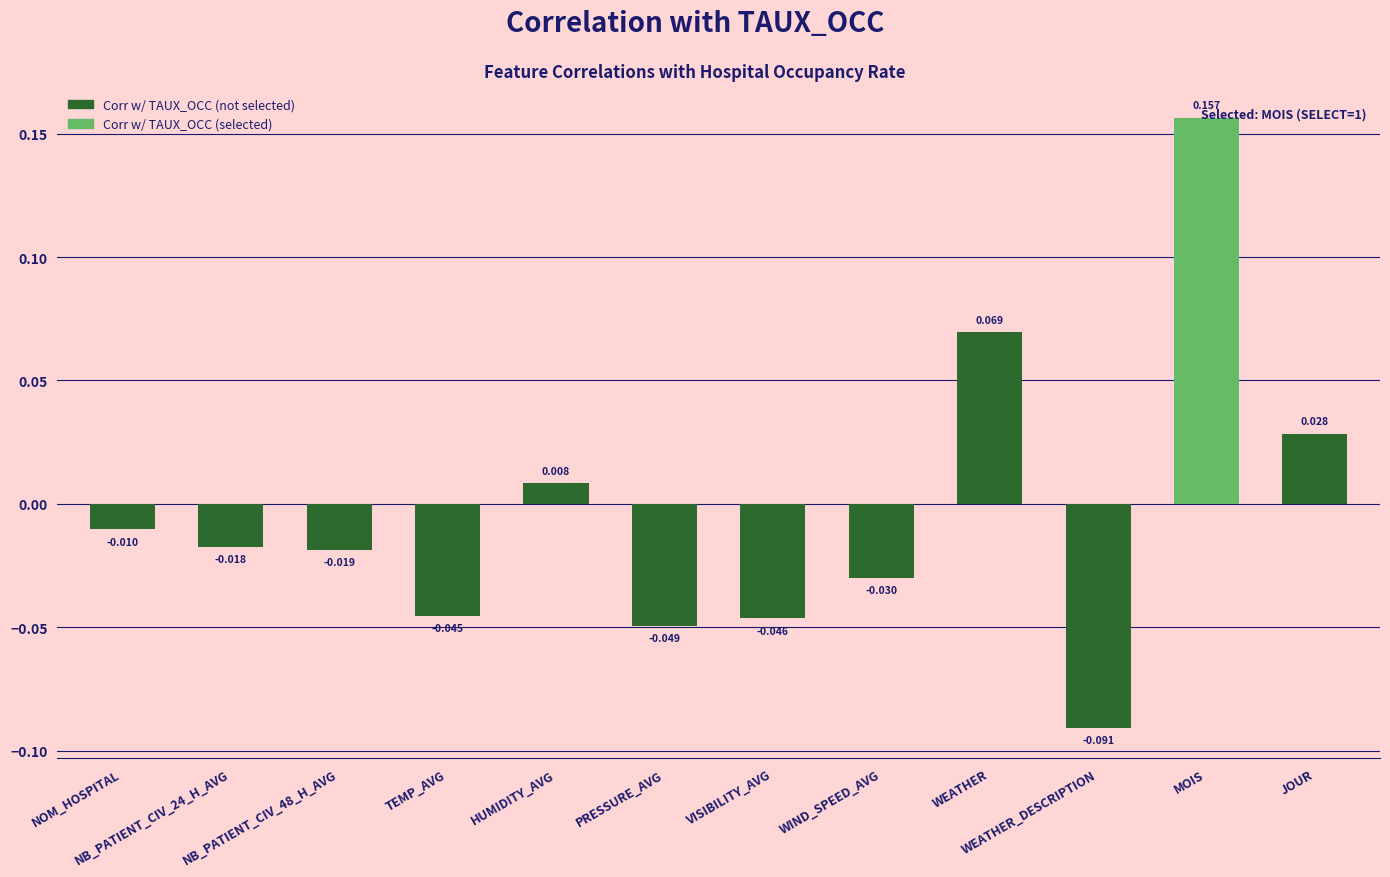

Does the chart contain any negative values?

Yes